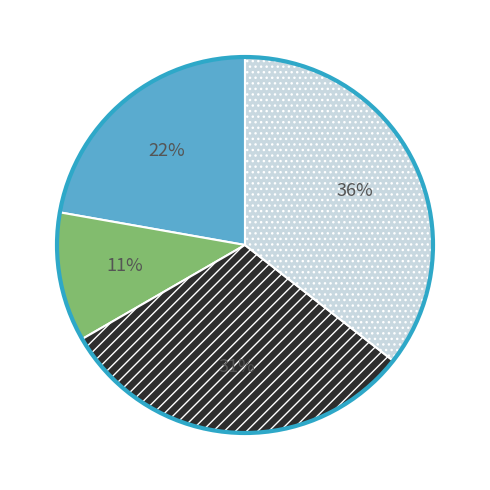

To the nearest percent, what is the average slice percentage?

25%